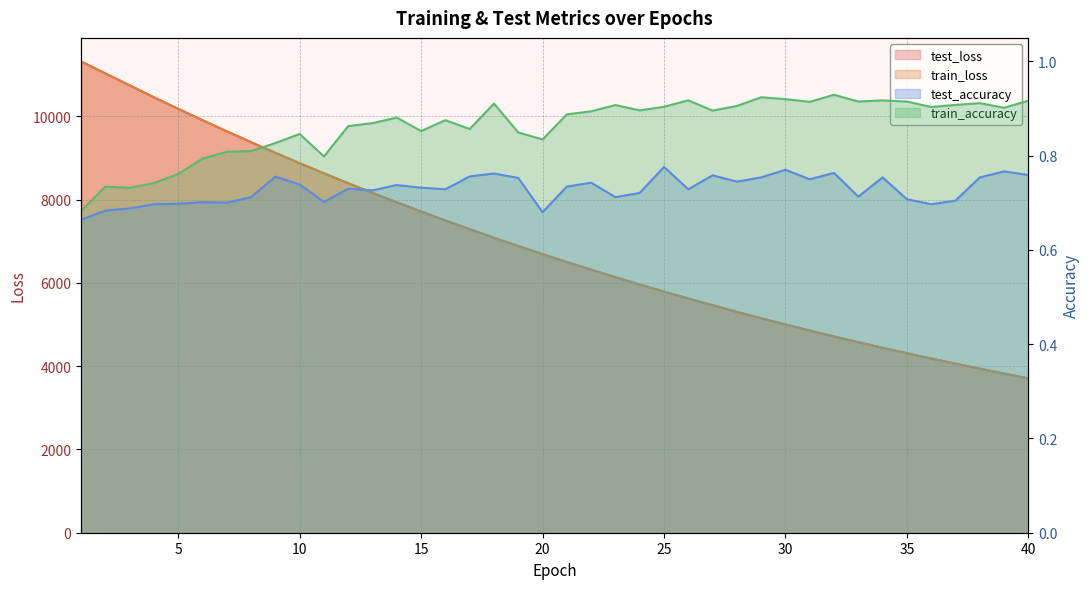

What is the value of the train_loss point at the 26th from the left?

5624.5